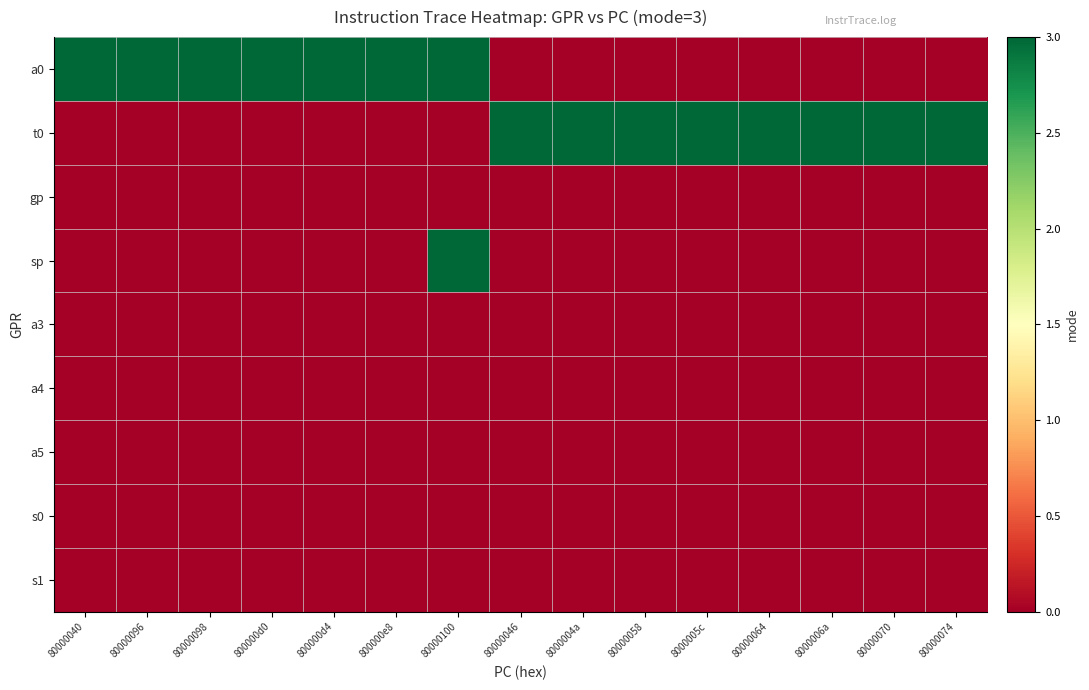

Reading left to right, list all the values displayed in this chart.

a0: 80000040=3	80000096=3	80000098=3	800000d0=3	800000d4=3	800000e8=3	80000100=3	80000046=0	8000004a=0	80000058=0	8000005c=0	80000064=0	8000006a=0	80000070=0	80000074=0
t0: 80000040=0	80000096=0	80000098=0	800000d0=0	800000d4=0	800000e8=0	80000100=0	80000046=3	8000004a=3	80000058=3	8000005c=3	80000064=3	8000006a=3	80000070=3	80000074=3
gp: 80000040=0	80000096=0	80000098=0	800000d0=0	800000d4=0	800000e8=0	80000100=0	80000046=0	8000004a=0	80000058=0	8000005c=0	80000064=0	8000006a=0	80000070=0	80000074=0
sp: 80000040=0	80000096=0	80000098=0	800000d0=0	800000d4=0	800000e8=0	80000100=3	80000046=0	8000004a=0	80000058=0	8000005c=0	80000064=0	8000006a=0	80000070=0	80000074=0
a3: 80000040=0	80000096=0	80000098=0	800000d0=0	800000d4=0	800000e8=0	80000100=0	80000046=0	8000004a=0	80000058=0	8000005c=0	80000064=0	8000006a=0	80000070=0	80000074=0
a4: 80000040=0	80000096=0	80000098=0	800000d0=0	800000d4=0	800000e8=0	80000100=0	80000046=0	8000004a=0	80000058=0	8000005c=0	80000064=0	8000006a=0	80000070=0	80000074=0
a5: 80000040=0	80000096=0	80000098=0	800000d0=0	800000d4=0	800000e8=0	80000100=0	80000046=0	8000004a=0	80000058=0	8000005c=0	80000064=0	8000006a=0	80000070=0	80000074=0
s0: 80000040=0	80000096=0	80000098=0	800000d0=0	800000d4=0	800000e8=0	80000100=0	80000046=0	8000004a=0	80000058=0	8000005c=0	80000064=0	8000006a=0	80000070=0	80000074=0
s1: 80000040=0	80000096=0	80000098=0	800000d0=0	800000d4=0	800000e8=0	80000100=0	80000046=0	8000004a=0	80000058=0	8000005c=0	80000064=0	8000006a=0	80000070=0	80000074=0